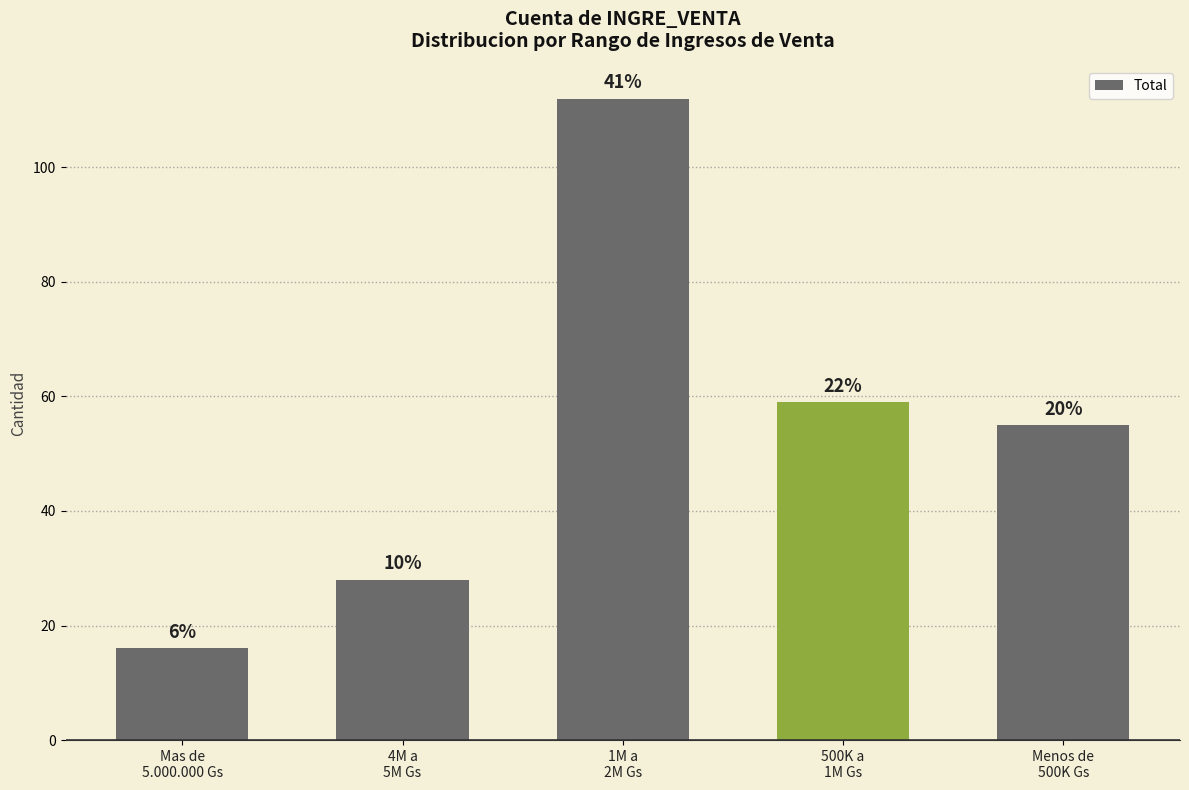

How many bars are there in total?

5